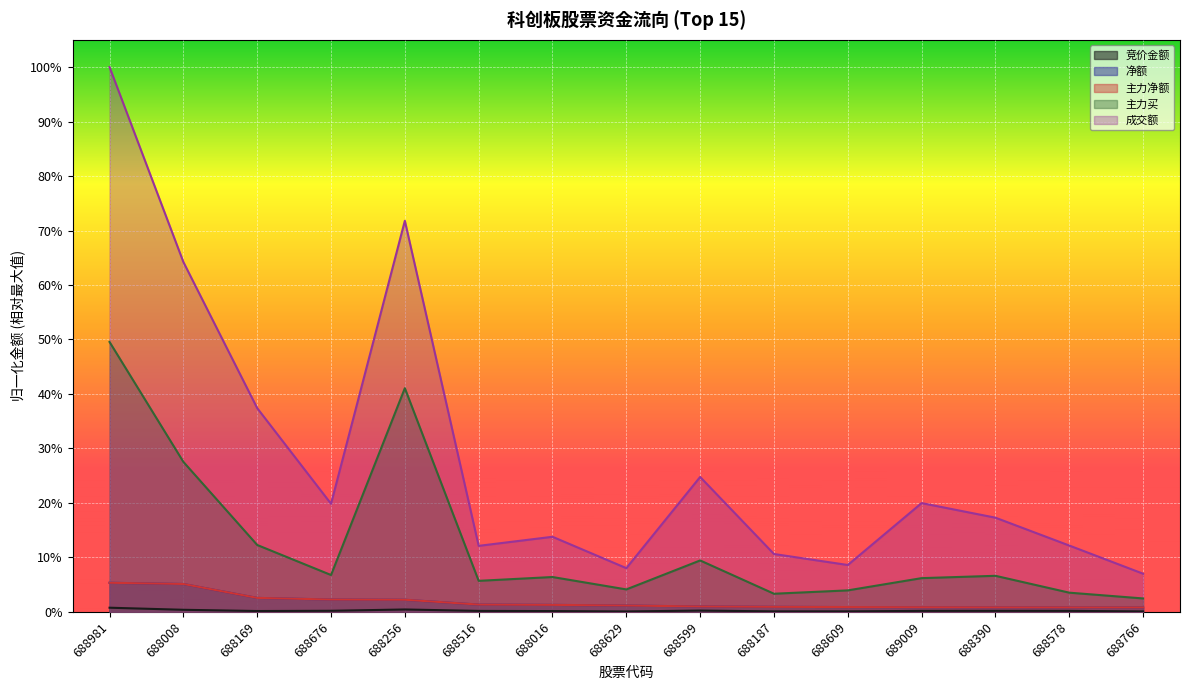

Reading left to right, extract all data points from this chart.

竞价金额: 688981=0.0	688008=0.0	688169=0.0	688676=0.0	688256=0.0	688516=0.0	688016=0.0	688629=0.0	688599=0.0	688187=0.0	688609=0.0	689009=0.0	688390=0.0	688578=0.0	688766=0.0
净额: 688981=0.1	688008=0.1	688169=0.0	688676=0.0	688256=0.0	688516=0.0	688016=0.0	688629=0.0	688599=0.0	688187=0.0	688609=0.0	689009=0.0	688390=0.0	688578=0.0	688766=0.0
主力净额: 688981=0.1	688008=0.1	688169=0.0	688676=0.0	688256=0.0	688516=0.0	688016=0.0	688629=0.0	688599=0.0	688187=0.0	688609=0.0	689009=0.0	688390=0.0	688578=0.0	688766=0.0
主力买: 688981=0.5	688008=0.3	688169=0.1	688676=0.1	688256=0.4	688516=0.1	688016=0.1	688629=0.0	688599=0.1	688187=0.0	688609=0.0	689009=0.1	688390=0.1	688578=0.0	688766=0.0
成交额: 688981=1.0	688008=0.6	688169=0.4	688676=0.2	688256=0.7	688516=0.1	688016=0.1	688629=0.1	688599=0.2	688187=0.1	688609=0.1	689009=0.2	688390=0.2	688578=0.1	688766=0.1